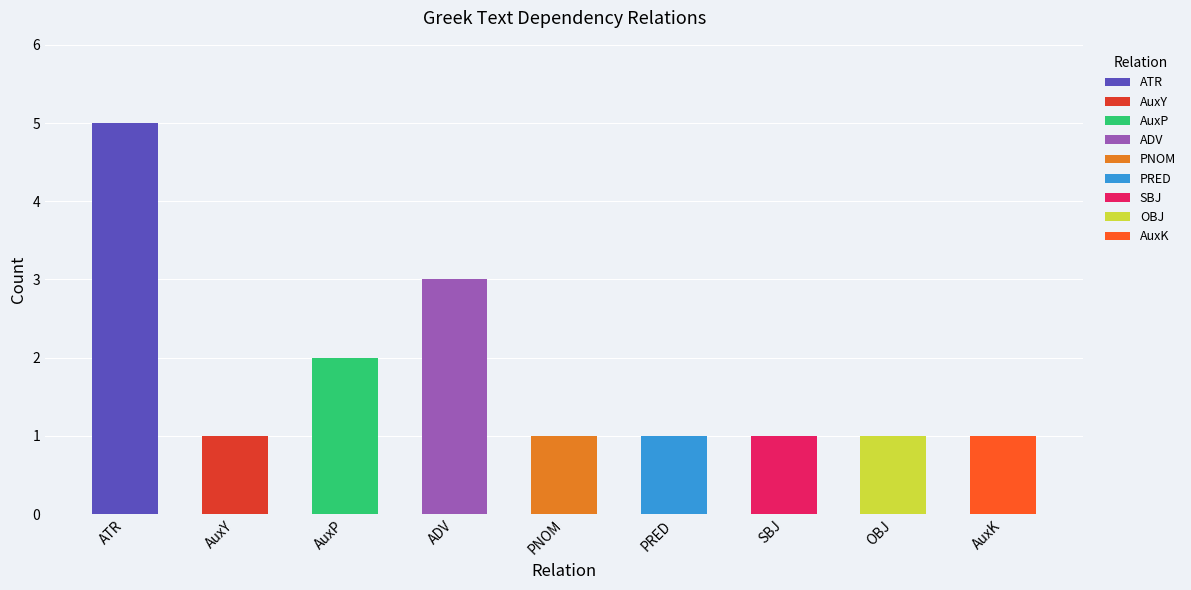

What is the value of the 5th bar from the left?

1